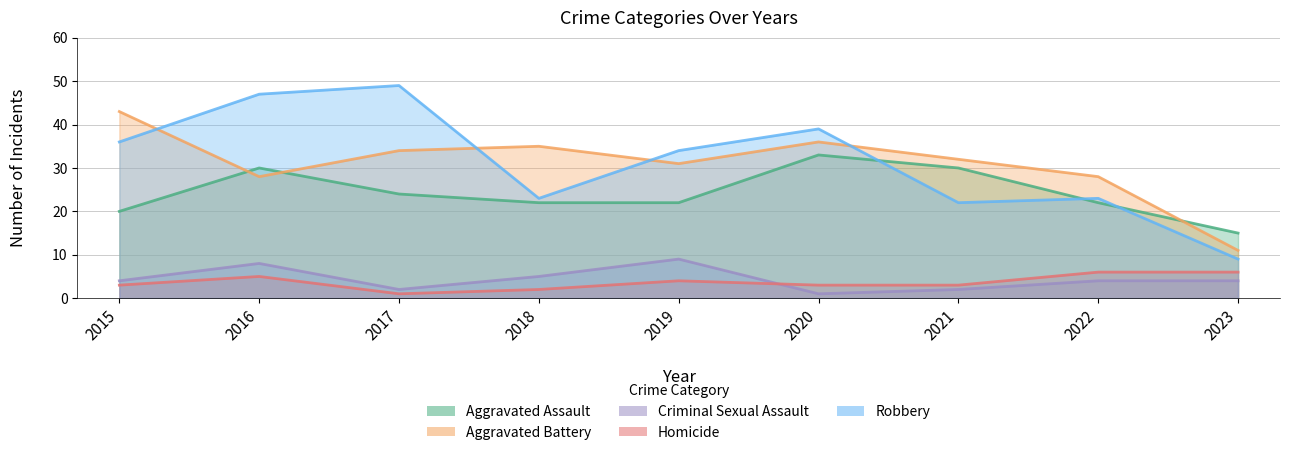

At which category is the sum across all series the highest?

2016